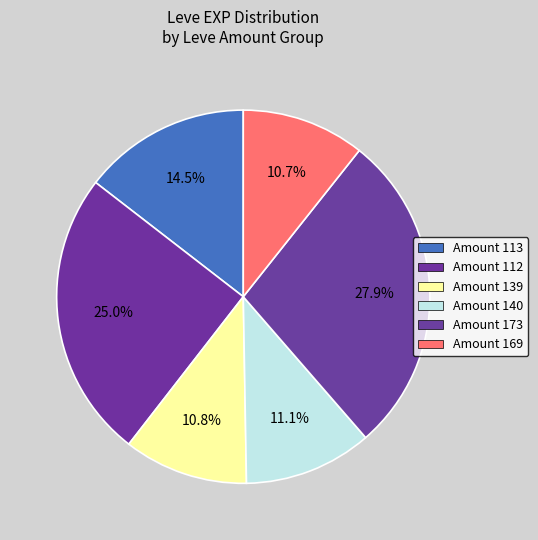

How many segments does this pie chart have?

6